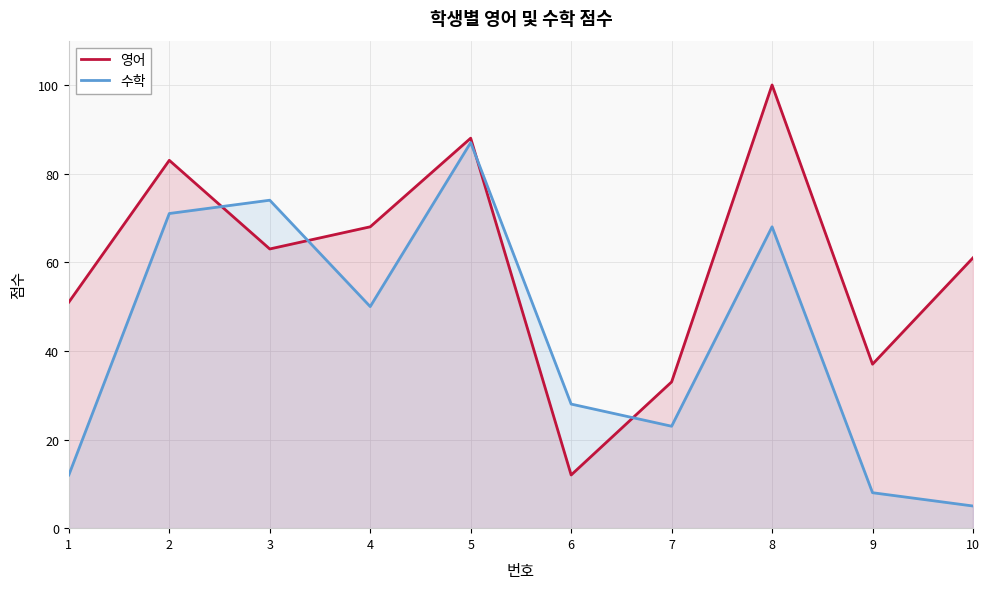

What are all the series names shown in the legend?

영어, 수학